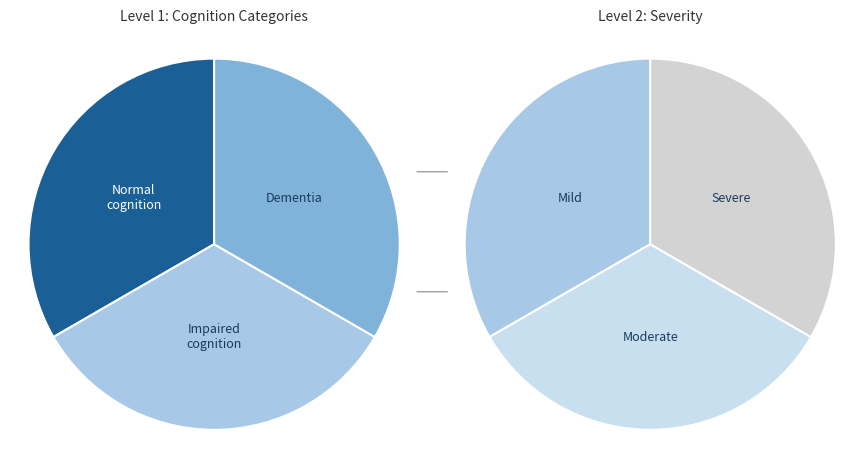

Does any single category account for the majority?

No